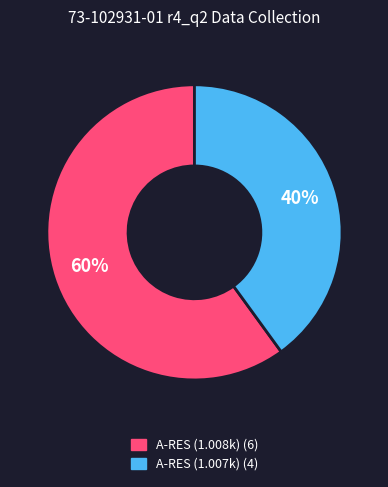

Is there any slice that represents more than half of the pie?

Yes